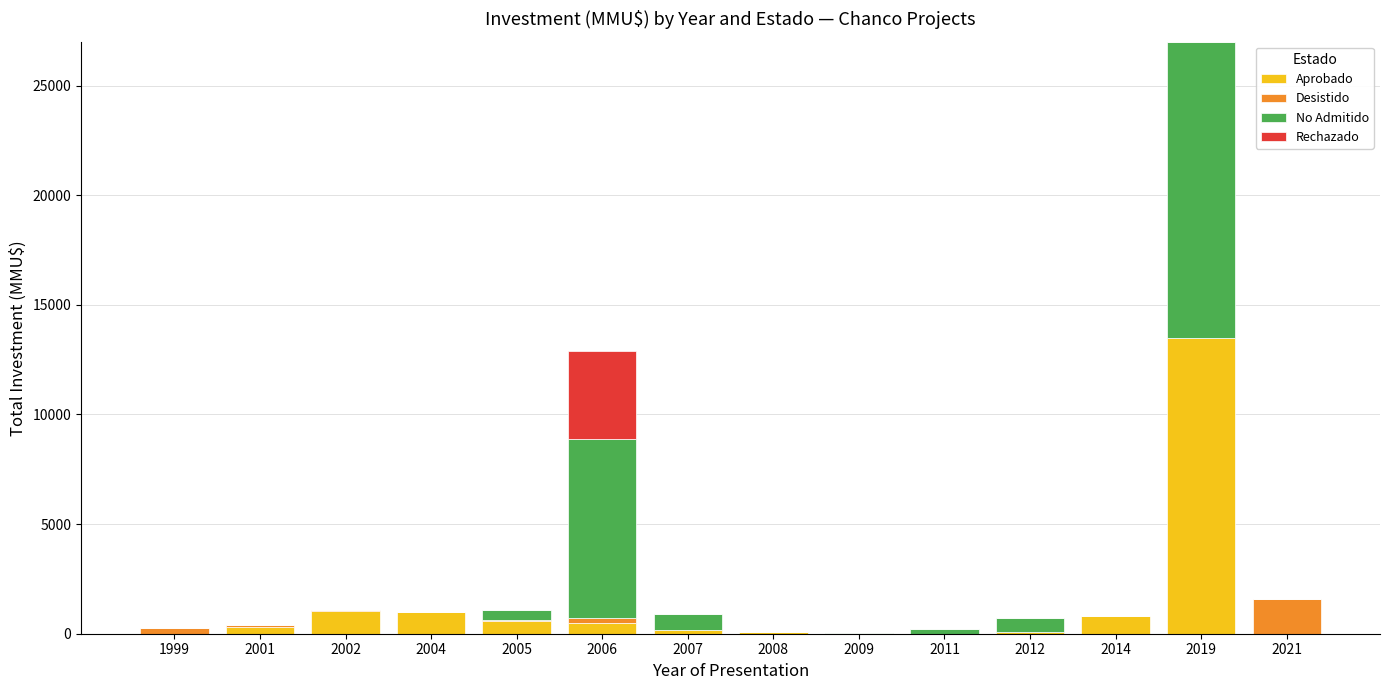

What is the total value across all series at 2019?

27000